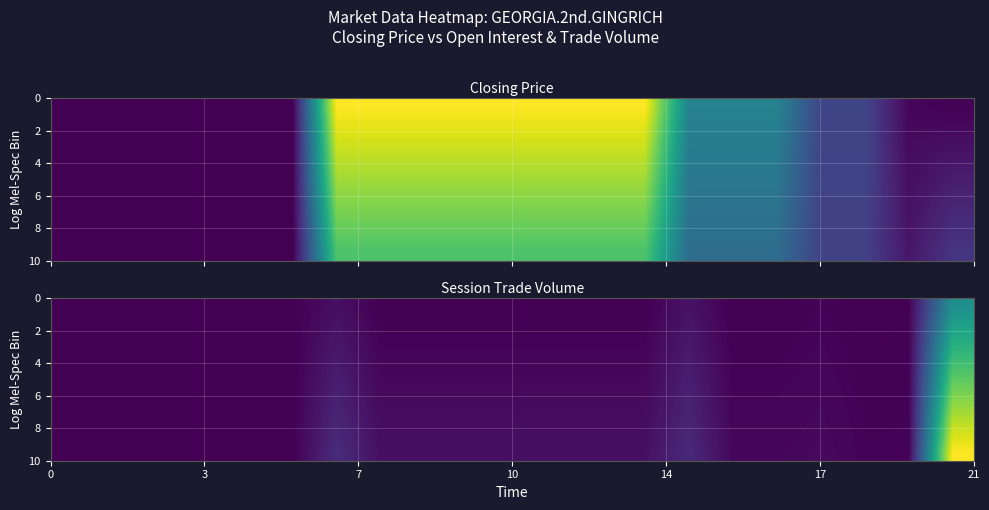

What is the maximum value shown in the chart?

121.0